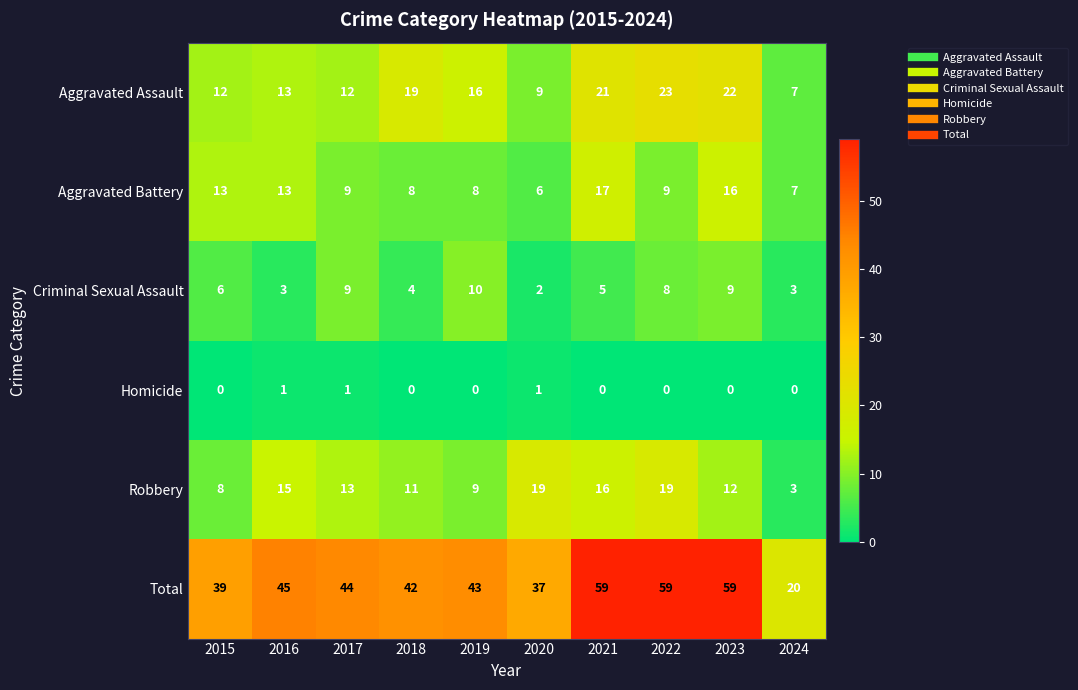

Which series has the largest range (max minus min)?

Total